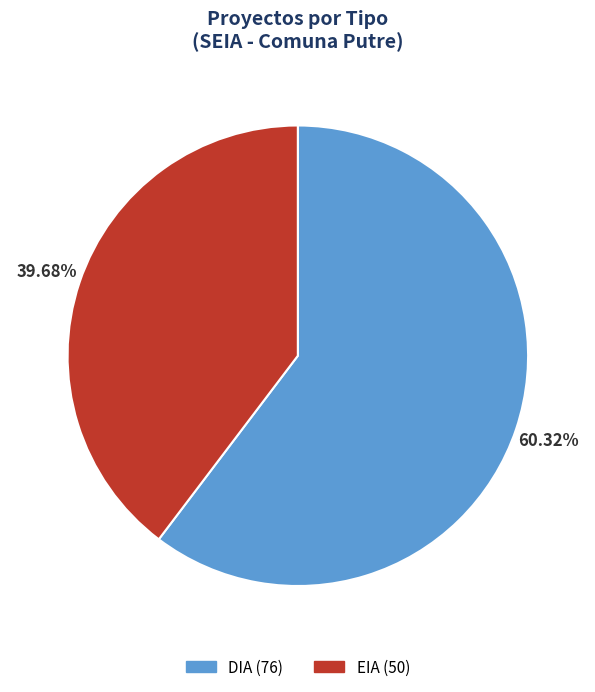

To the nearest percent, what portion does EIA represent?

40%